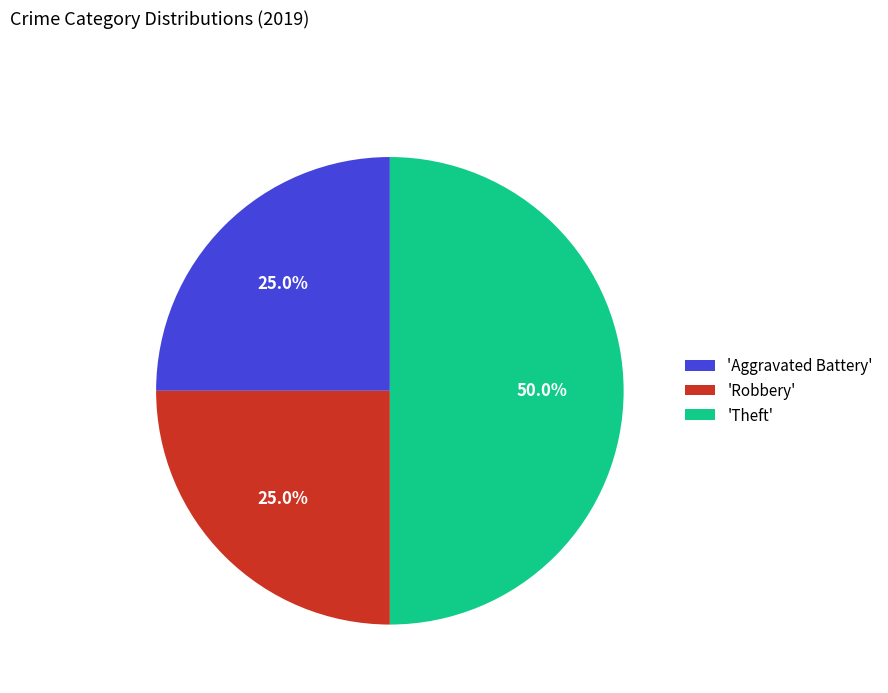

What is the largest slice in the pie chart?

'Theft'